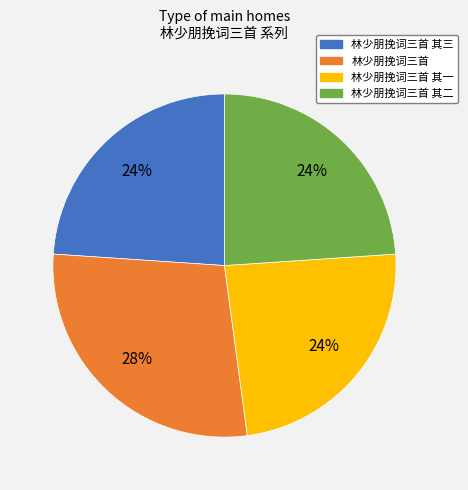

Does any single category account for the majority?

No